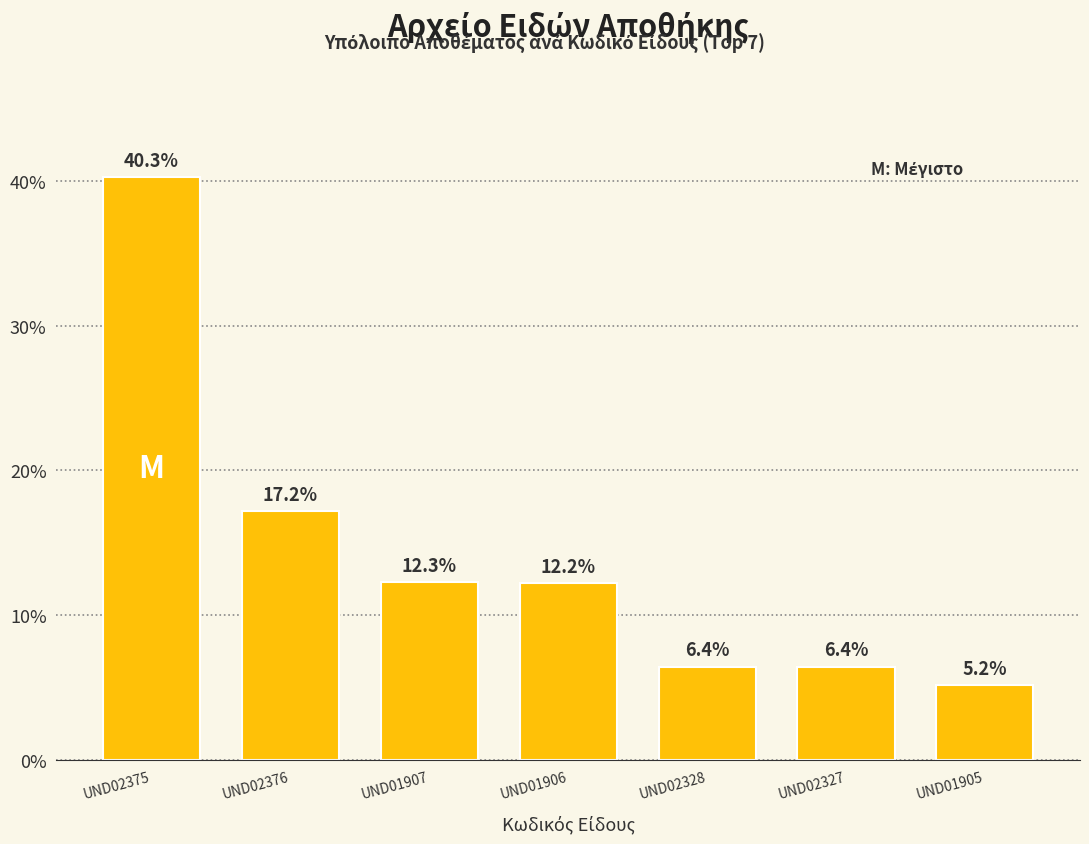

Count the number of data series in this chart.

1